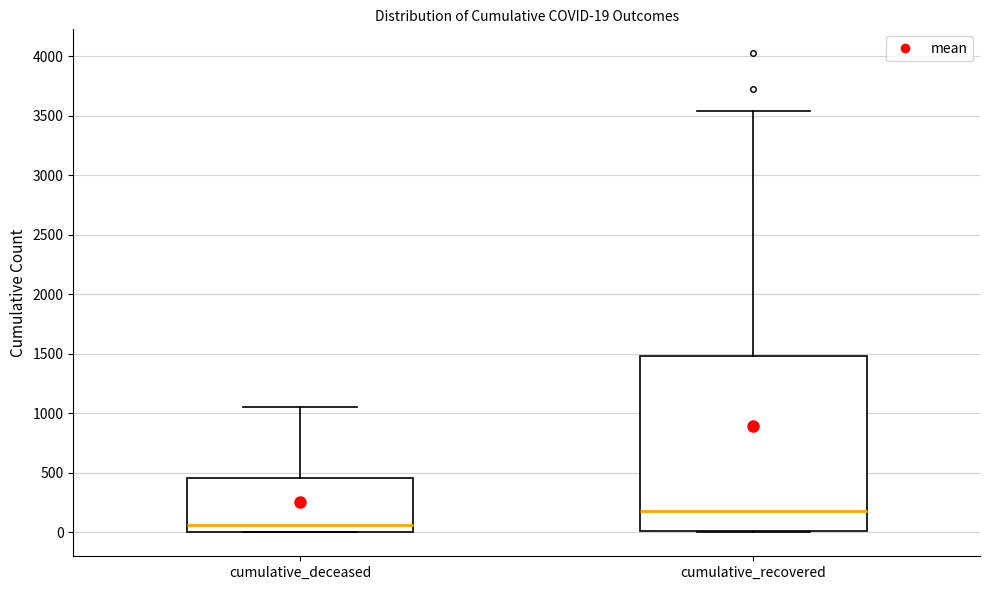

Which box is the tallest, from its lower edge to its upper edge?

cumulative_recovered